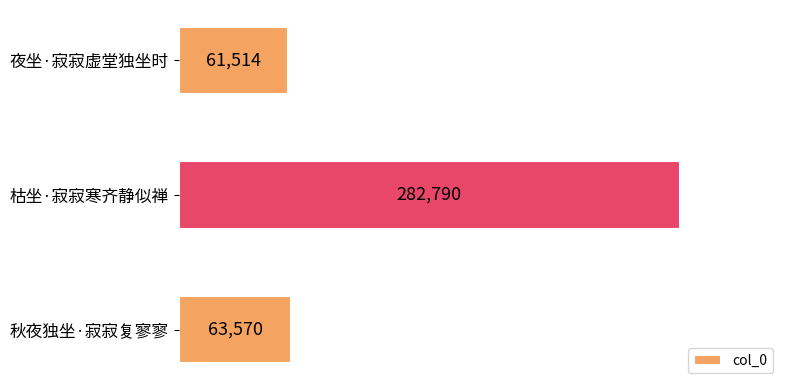

What is the change in value from 夜坐·寂寂虚堂独坐时 to 秋夜独坐·寂寂复寥寥?

+2056